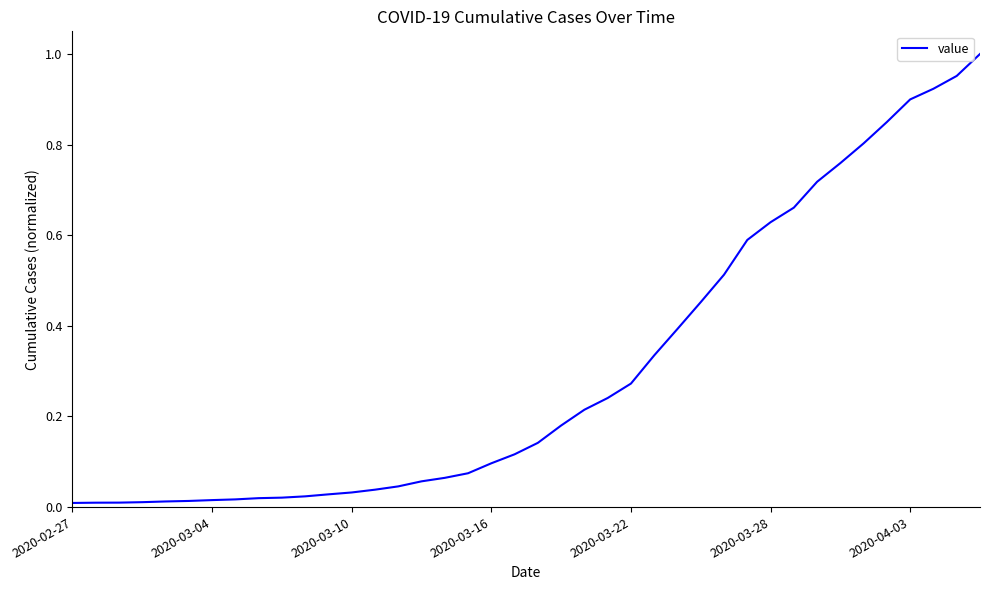

How many series are shown in this chart?

1